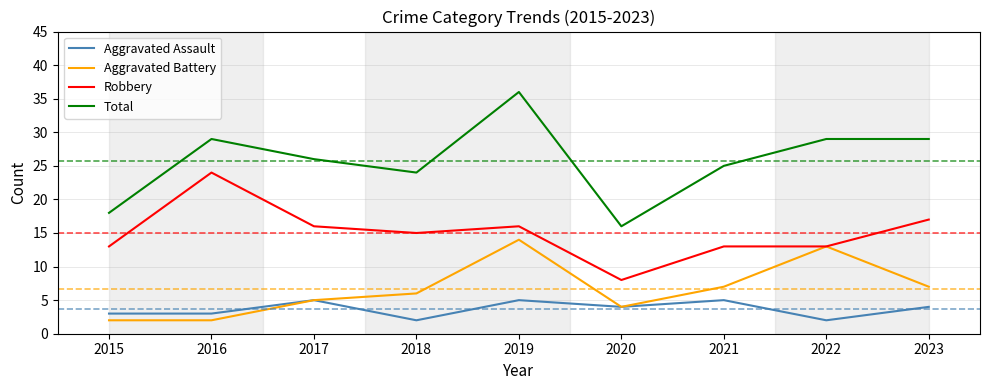

Which category has the highest value across all series?

2019